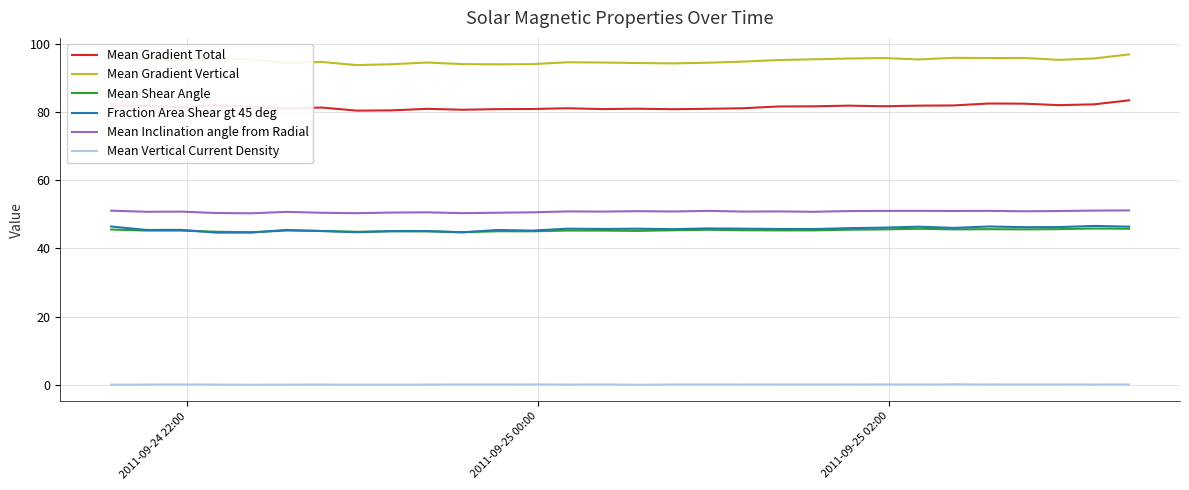

What is the difference between the maximum and minimum values in the Mean Gradient Vertical series?

3.1